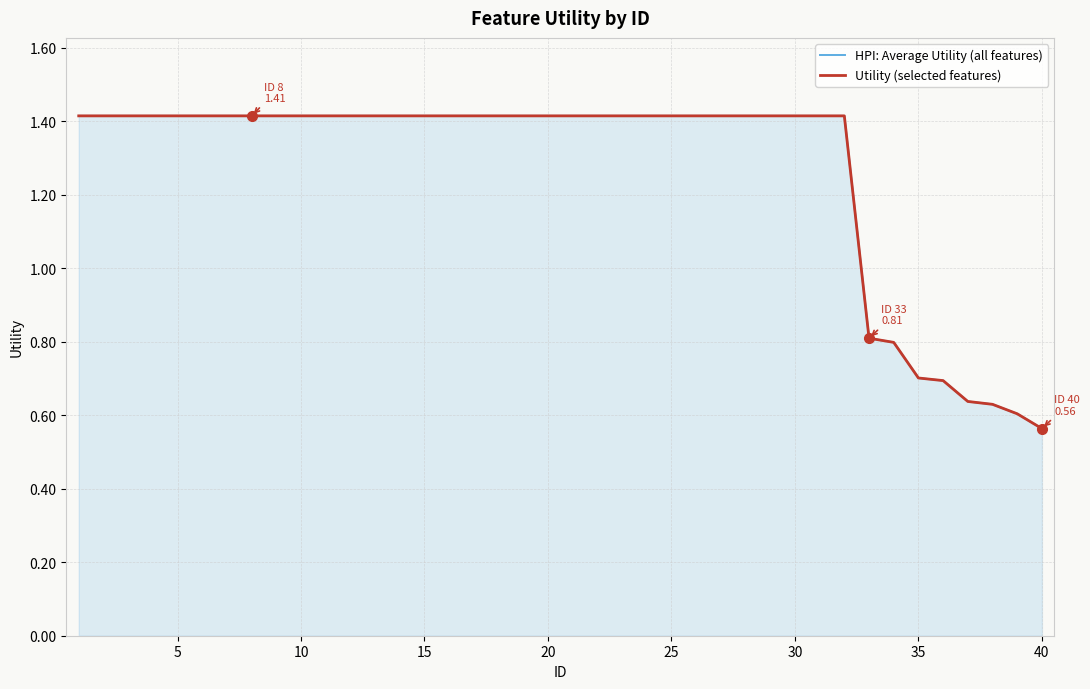

True or false: Utility (selected features) has more than 1 points higher than both neighbors.

False